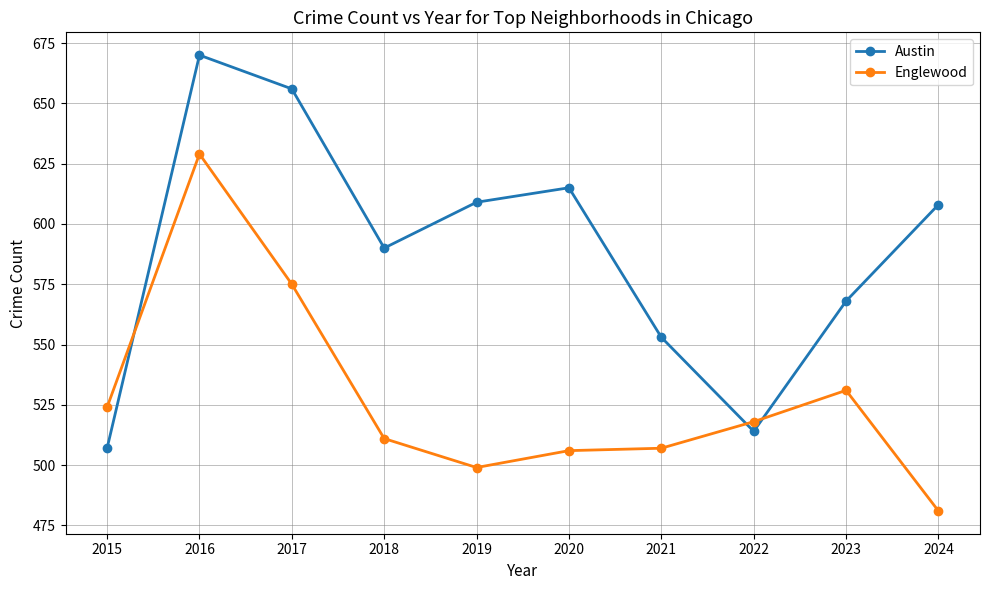

Where does the Austin series first go above 608?

2016